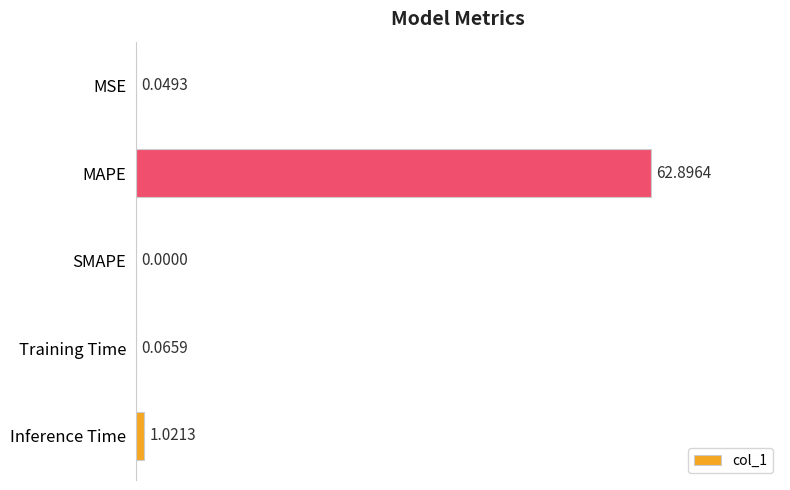

Between Inference Time and Training Time, which is larger?

Inference Time